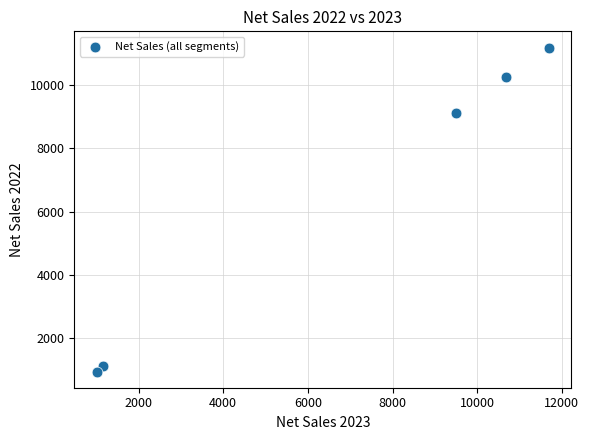

What Y value in the scatter plot is closest to 6067?

9134.1